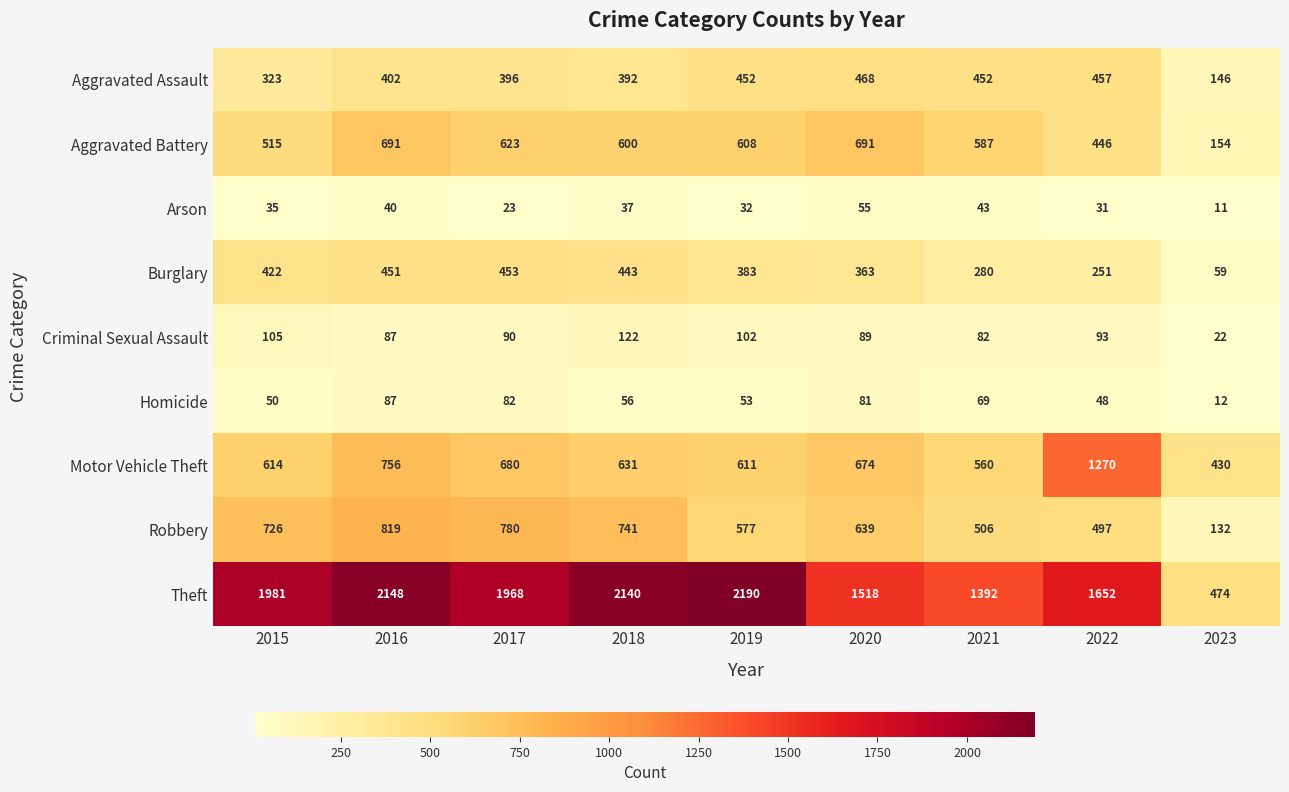

What value does the Burglary series have at 2019?

383